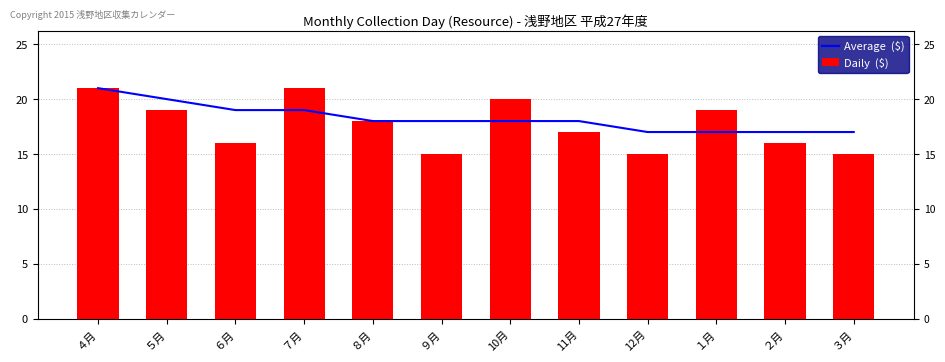

List the labels in order of Daily  ($) value, smallest first.

９月, 12月, ３月, ６月, ２月, 11月, ８月, ５月, １月, 10月, ４月, ７月